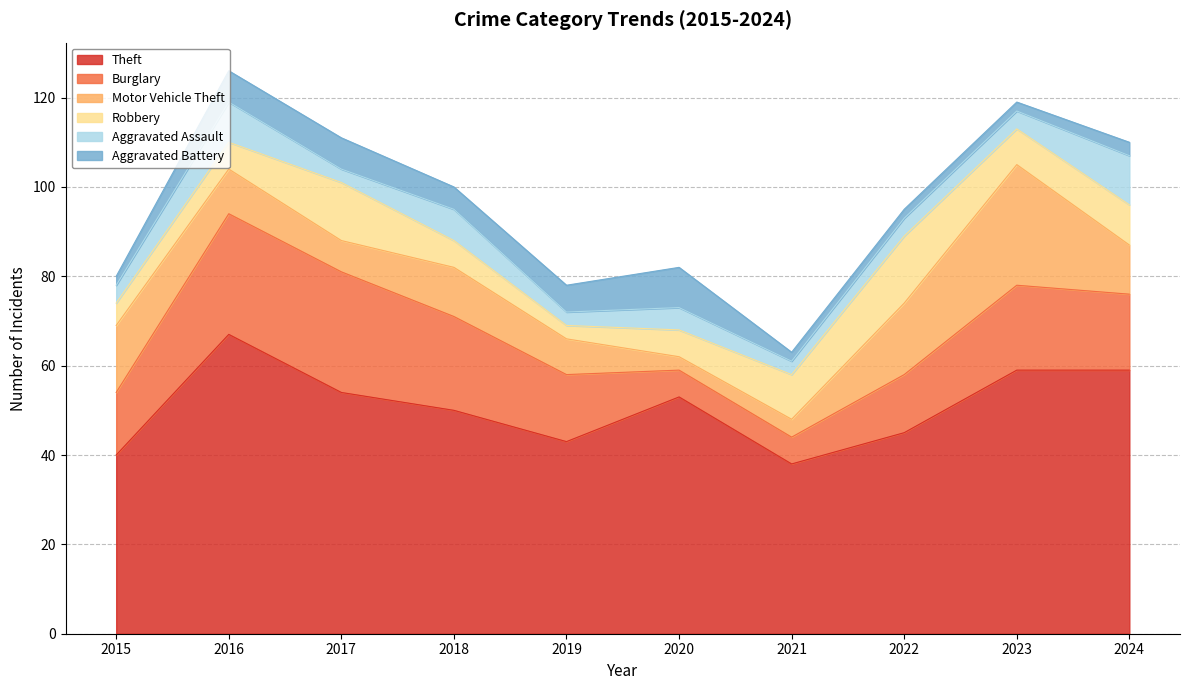

What are all the series names shown in the legend?

Theft, Burglary, Motor Vehicle Theft, Robbery, Aggravated Assault, Aggravated Battery